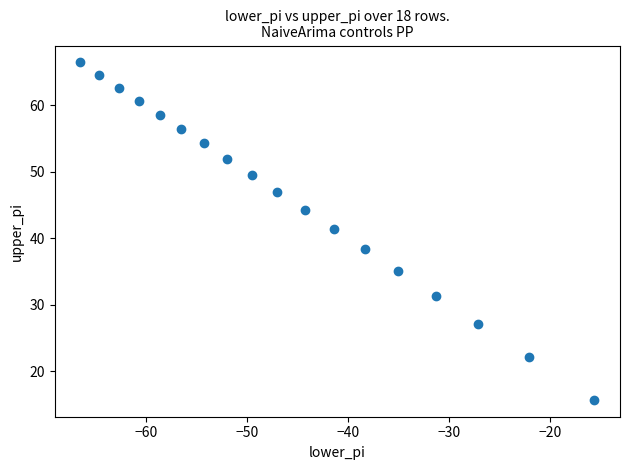

What is the range of X values (max minus min)?

50.8